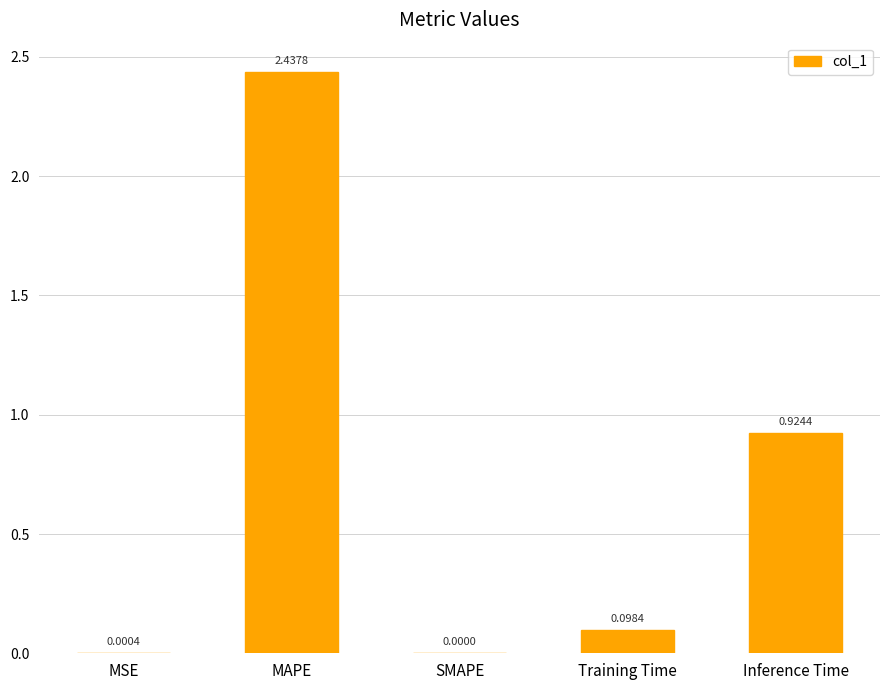

What is the average value?

0.7